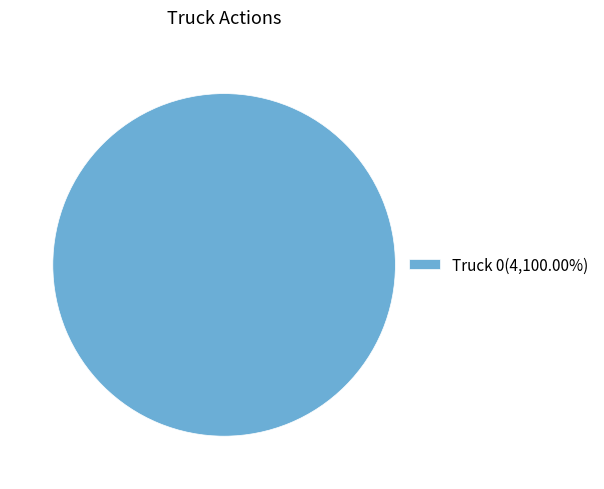

How many slices are in this pie chart?

1